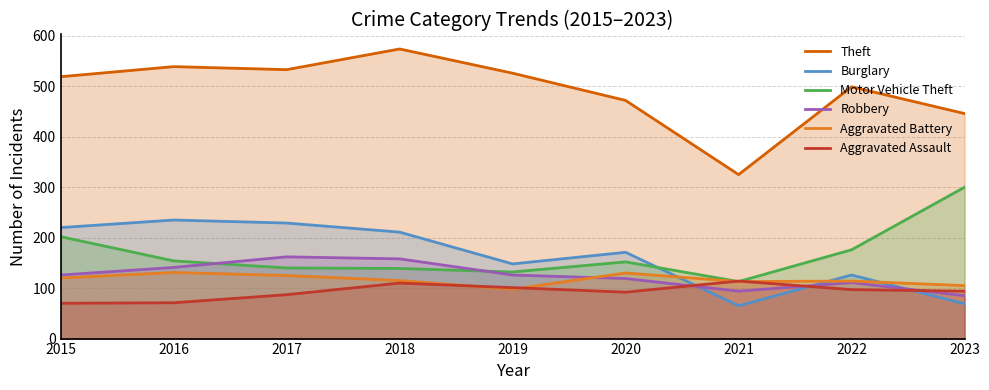

Does the chart display data point markers on the line(s)?

No